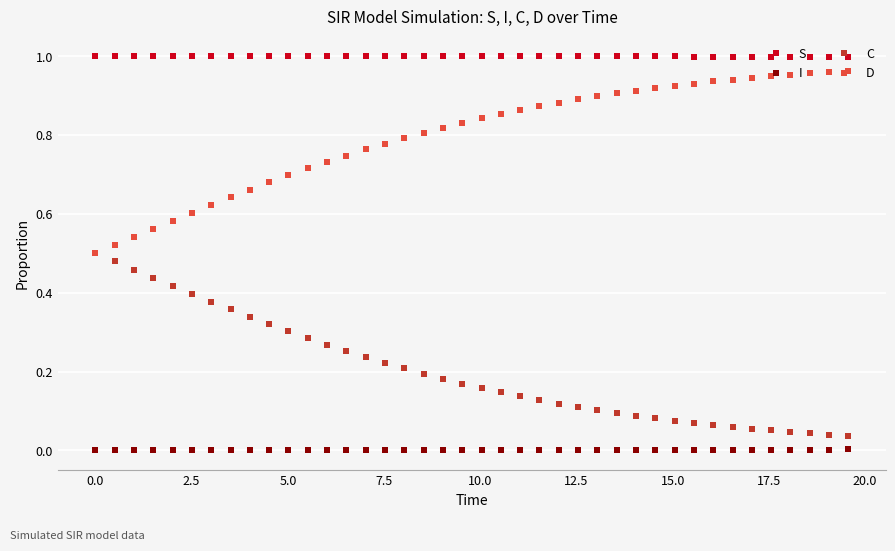

True or false: D and I intersect in this chart.

False